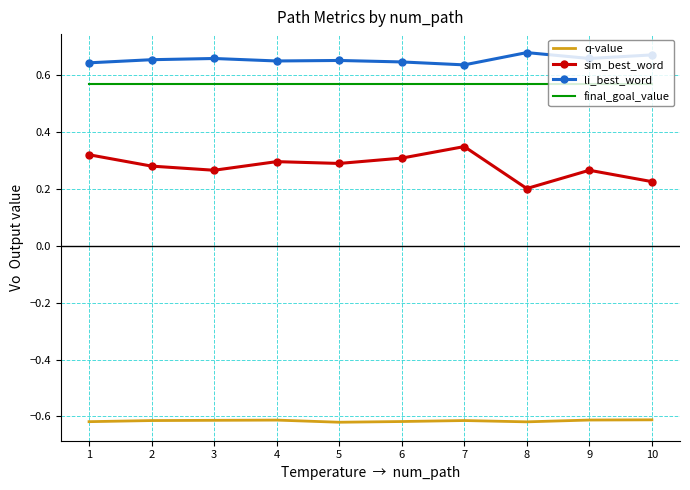

What is the sum of all final_goal_value values?

5.7